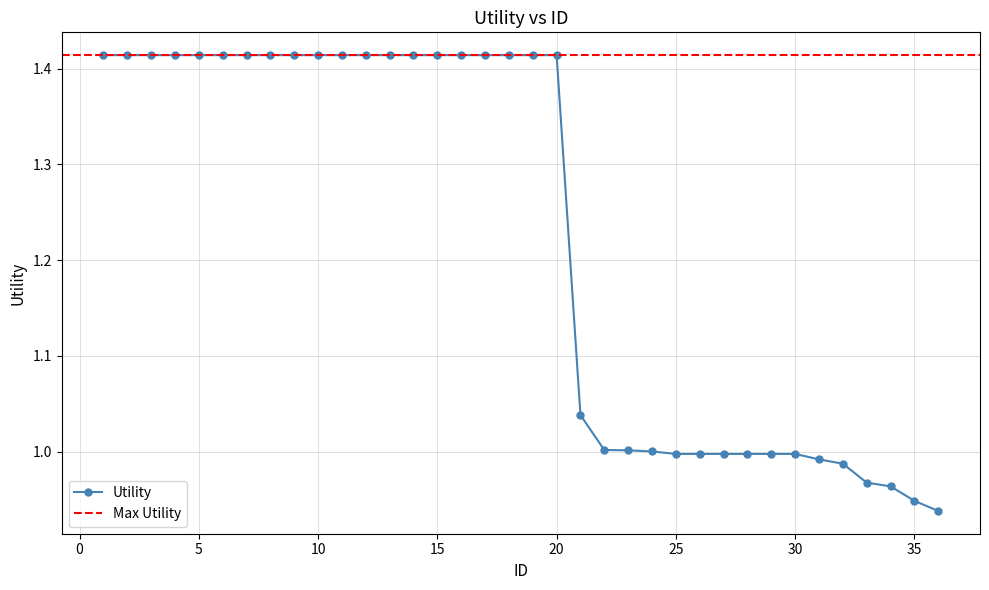

How many values are below 1?

12